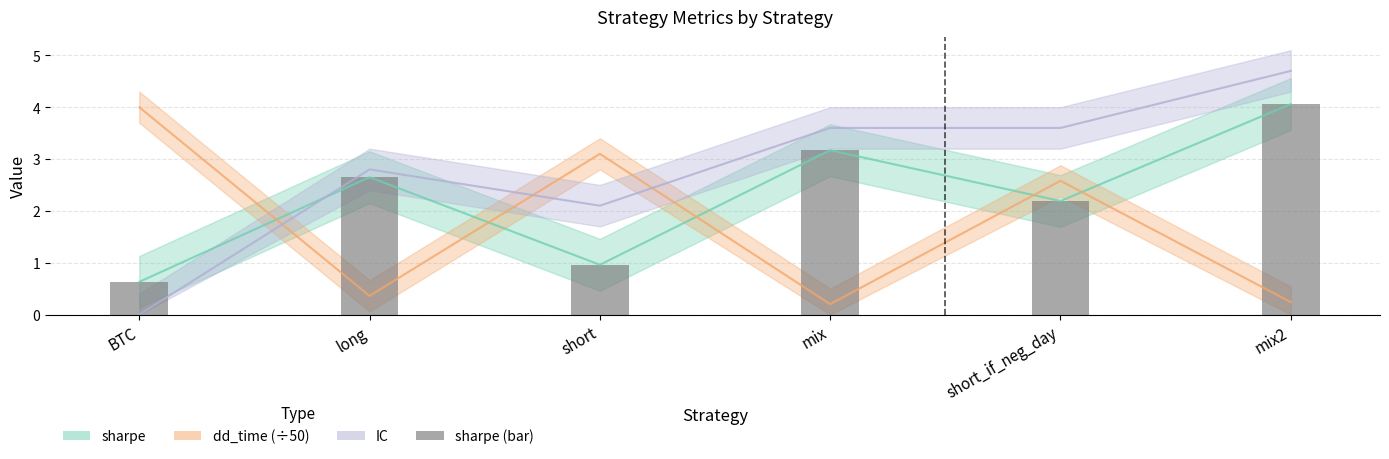

True or false: sharpe has a value of 0.2 at short.

False